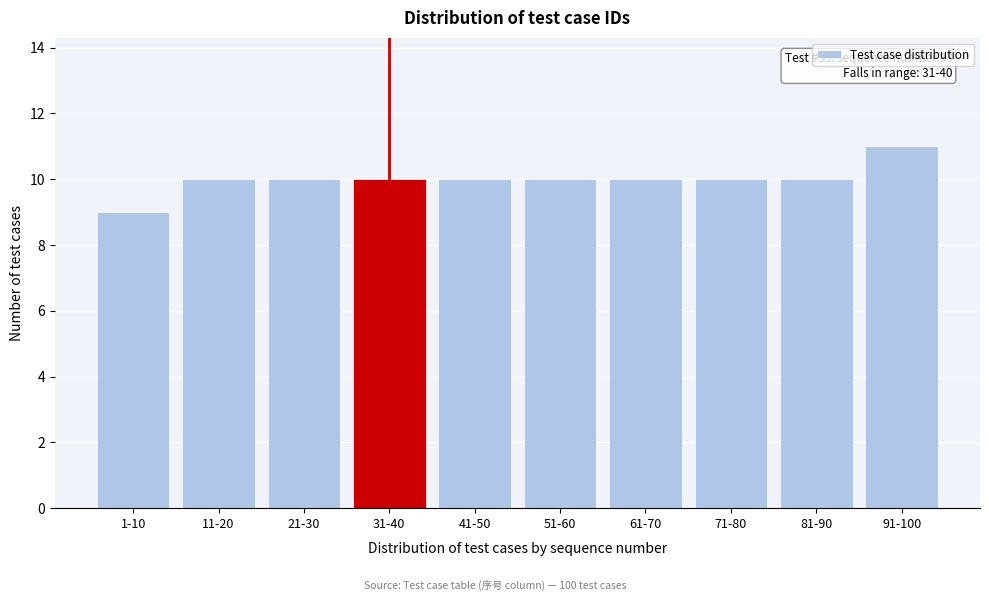

Reading left to right, list all the values displayed in this chart.

1-10=9	11-20=10	21-30=10	31-40=10	41-50=10	51-60=10	61-70=10	71-80=10	81-90=10	91-100=11